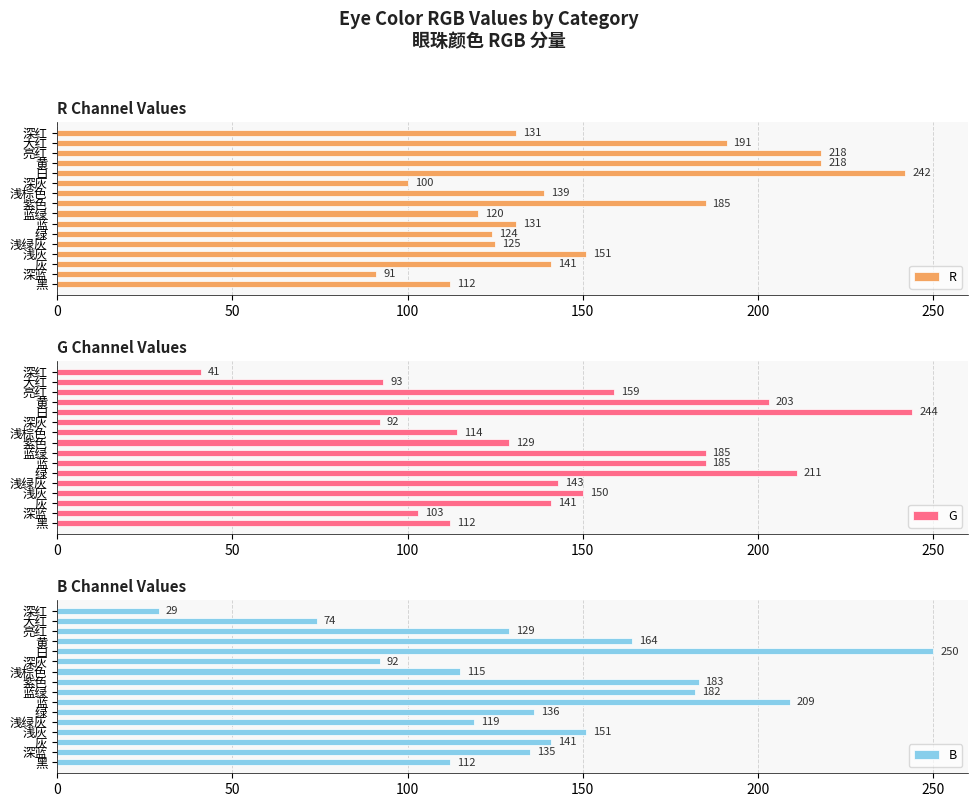

Reading left to right, transcribe all the data shown in this chart.

R: 112	91	141	151	125	124	131	120	185	139	100	242	218	218	191	131
G: 112	103	141	150	143	211	185	185	129	114	92	244	203	159	93	41
B: 112	135	141	151	119	136	209	182	183	115	92	250	164	129	74	29